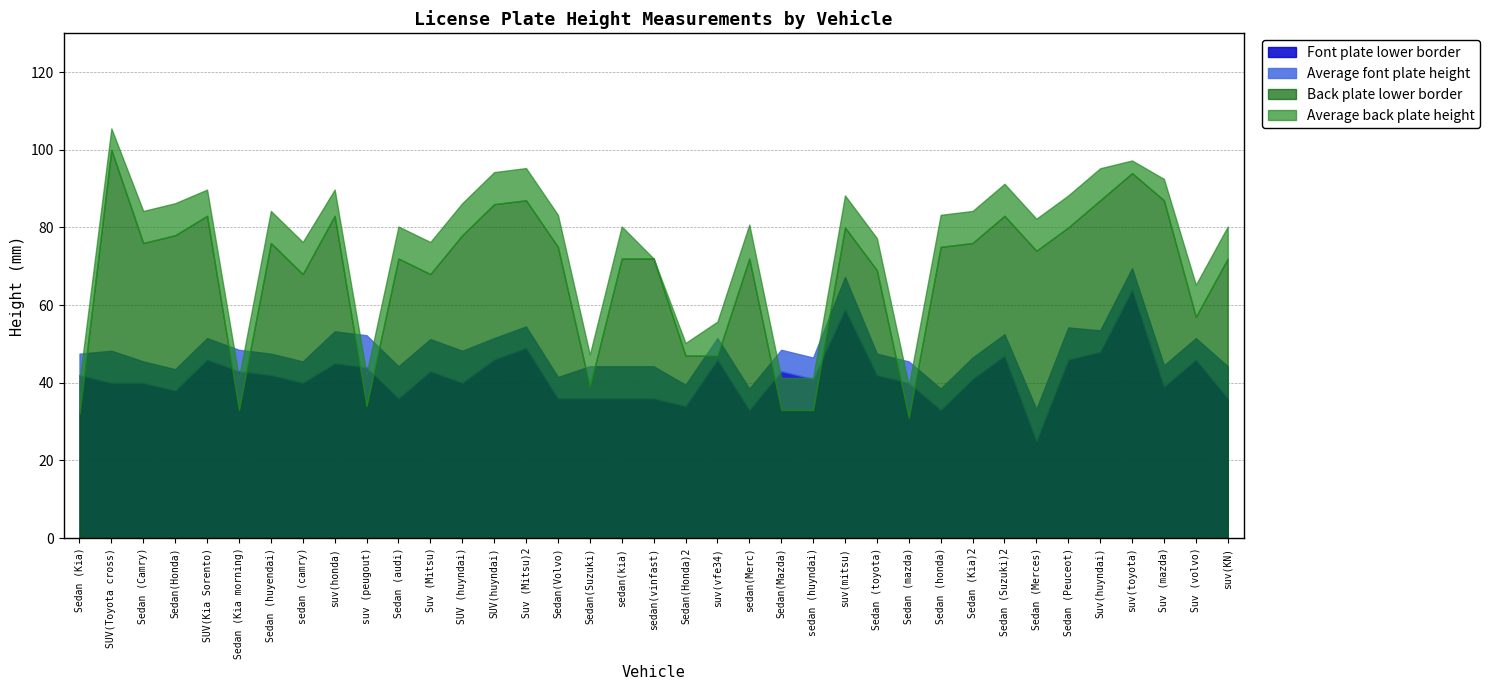

Does the chart display data point markers on the line(s)?

No